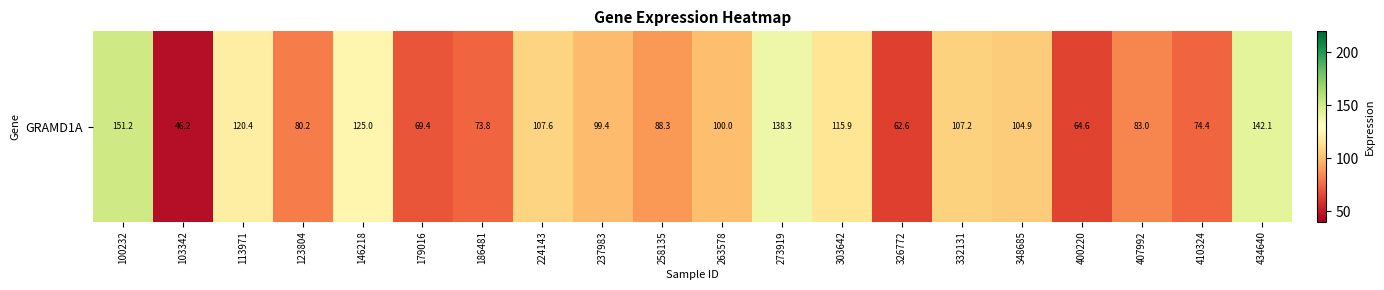

Rank the categories by value from highest to lowest.

100232, 434640, 273919, 146218, 113971, 303642, 224143, 332131, 348685, 263578, 237983, 258135, 407992, 123804, 410324, 186481, 179016, 400220, 326772, 103342